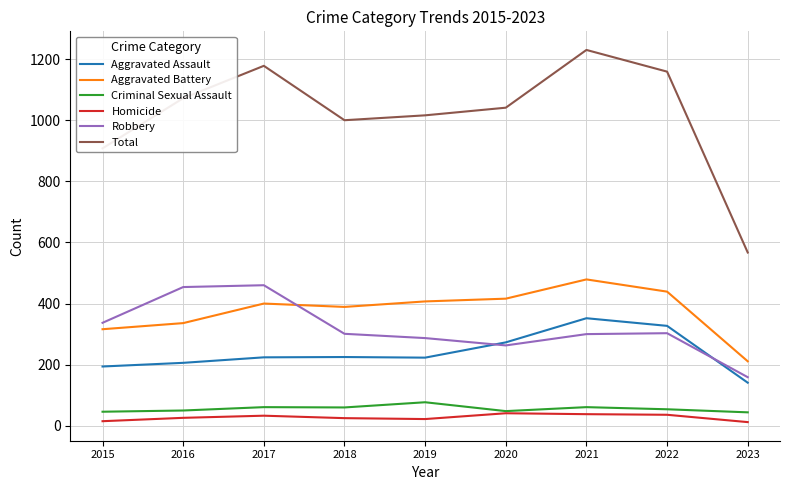

What are all the series names shown in the legend?

Aggravated Assault, Aggravated Battery, Criminal Sexual Assault, Homicide, Robbery, Total